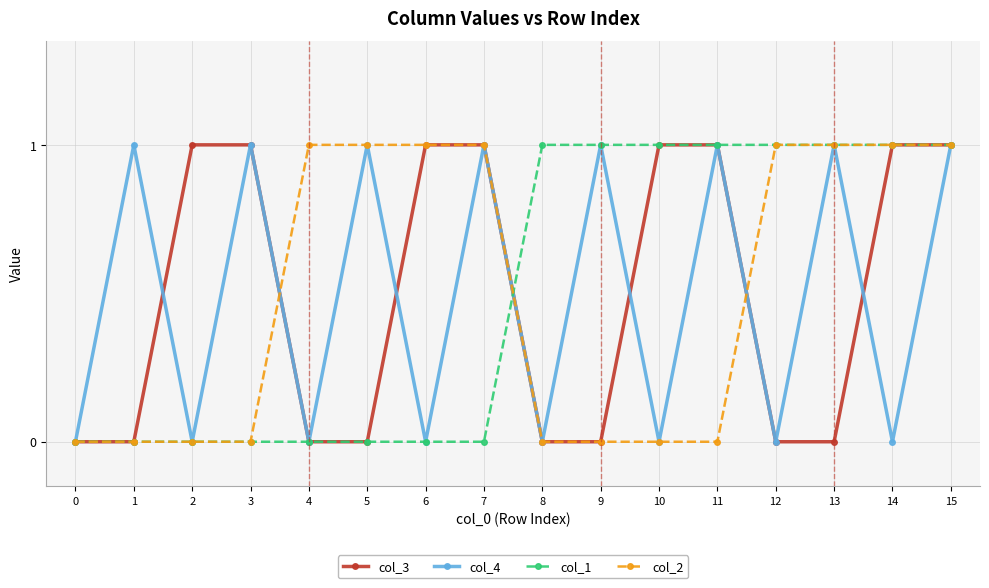

True or false: col_2 has a value of 2 at 7.

False